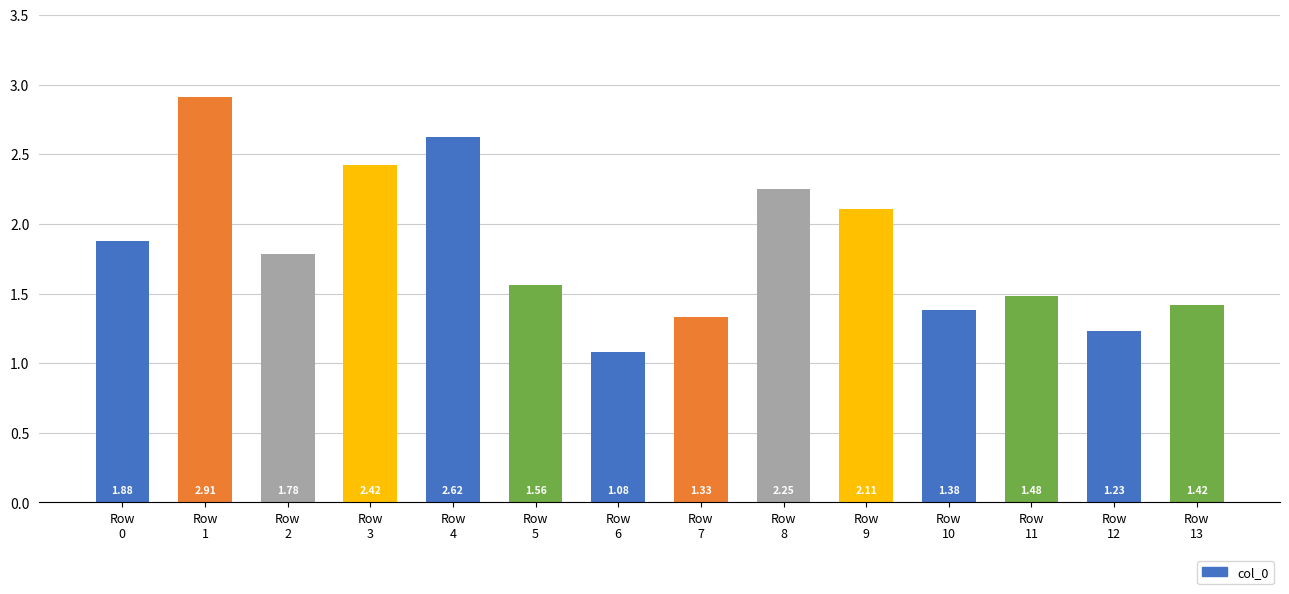

Is it true that the value at Row
12 is 0.4?

False